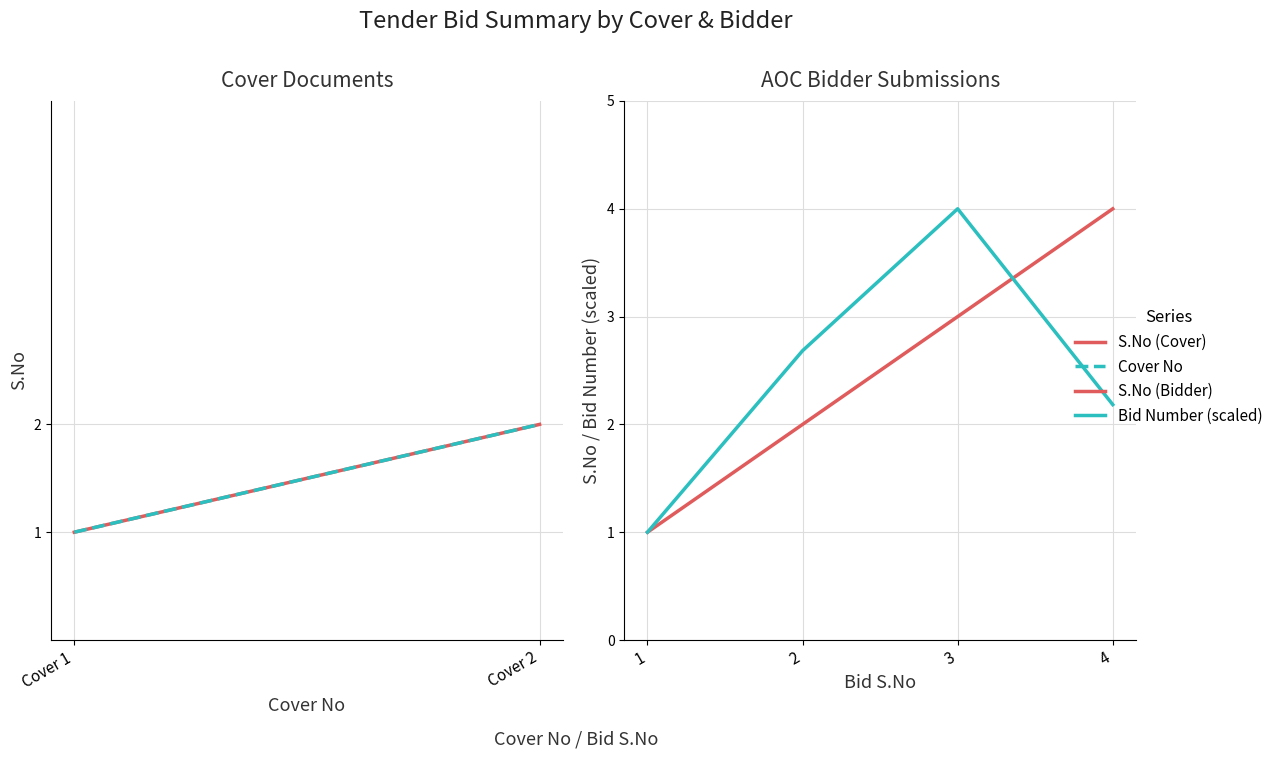

Which series changed the most between 2 and 4?

S.No (Bidder)